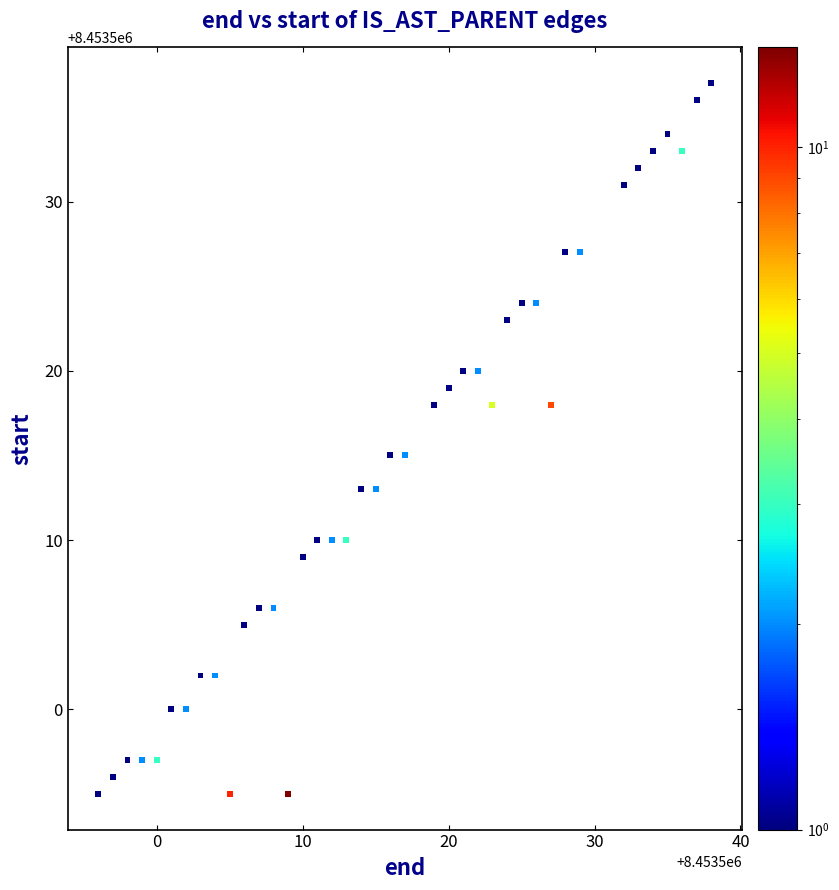

What is the range of X values (max minus min)?

42